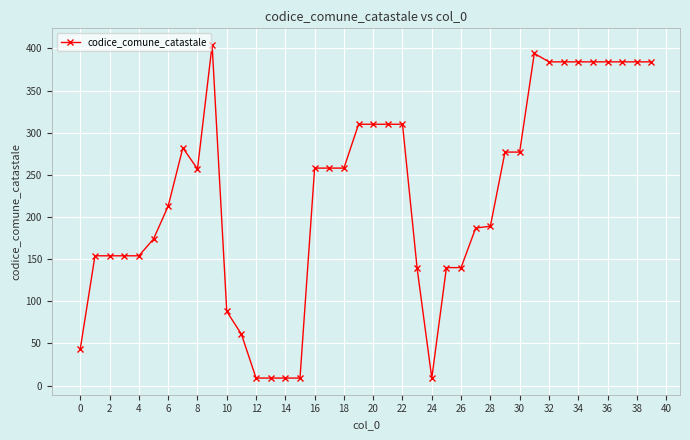

What is the maximum value shown in the chart?

404